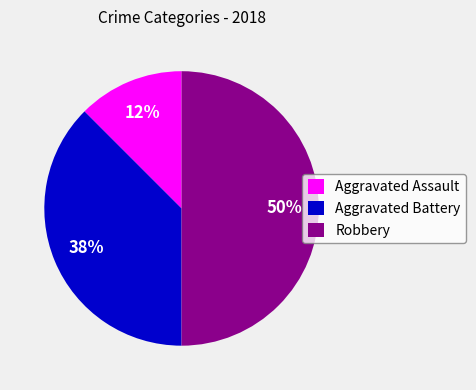

True or false: Aggravated Assault accounts for 12% of the total.

True